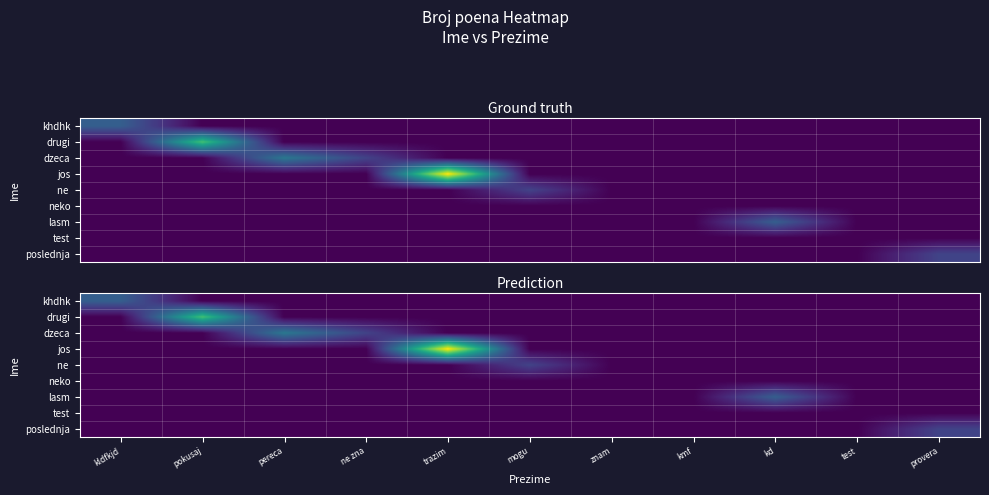

Which has a higher value, ne zna or provera?

ne zna